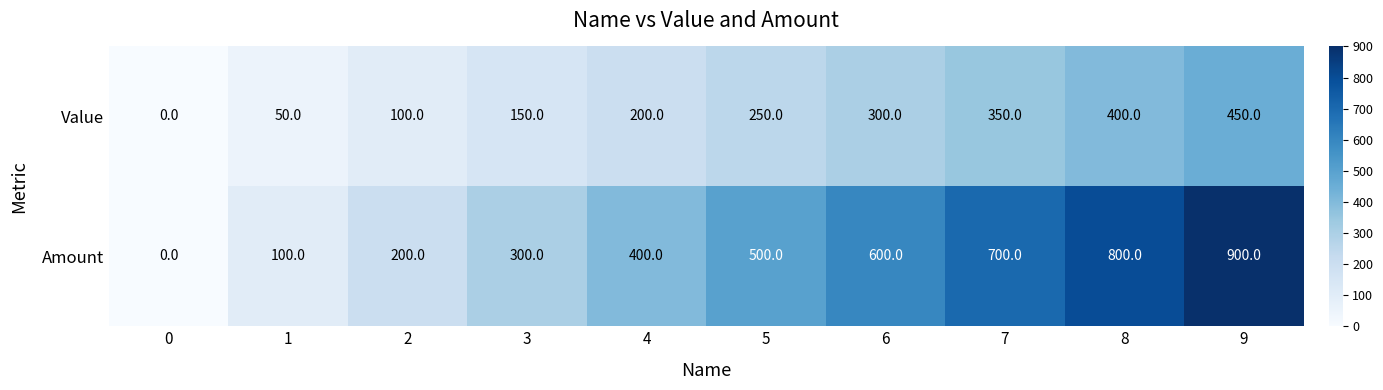

List the series in order of their overall mean, highest first.

Amount, Value